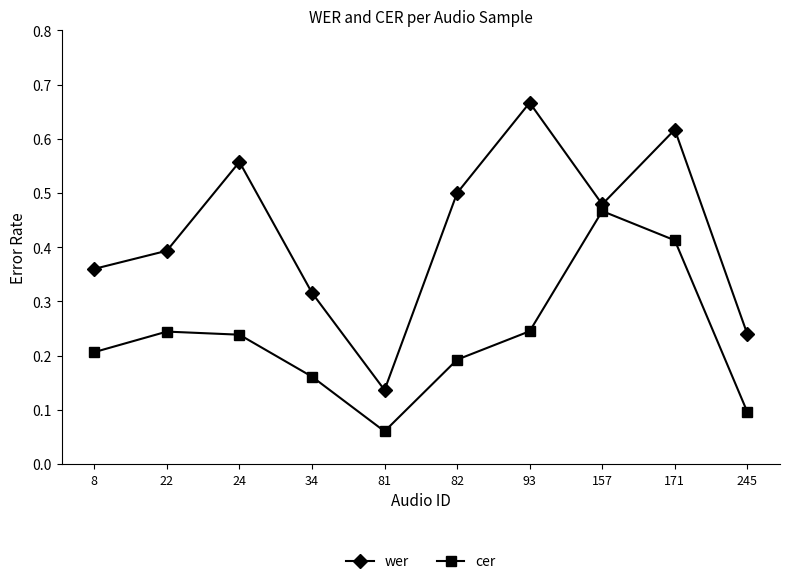

Rank the series at 93 from lowest to highest value.

cer, wer